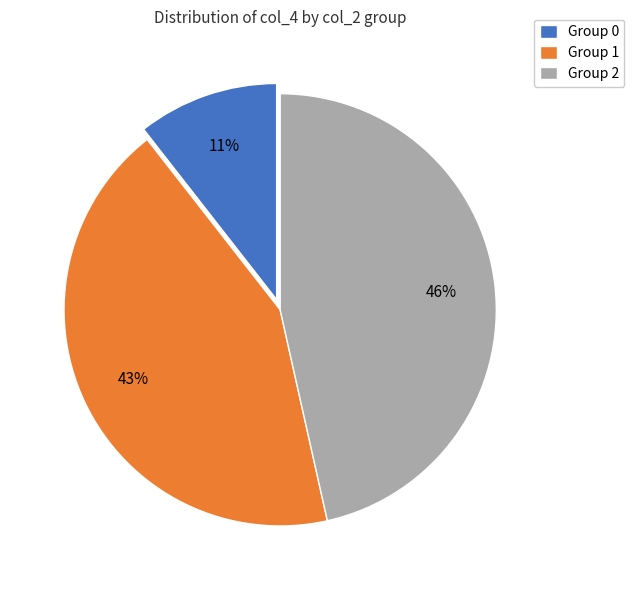

What percentage is the Group 2 slice, to the nearest percent?

46%